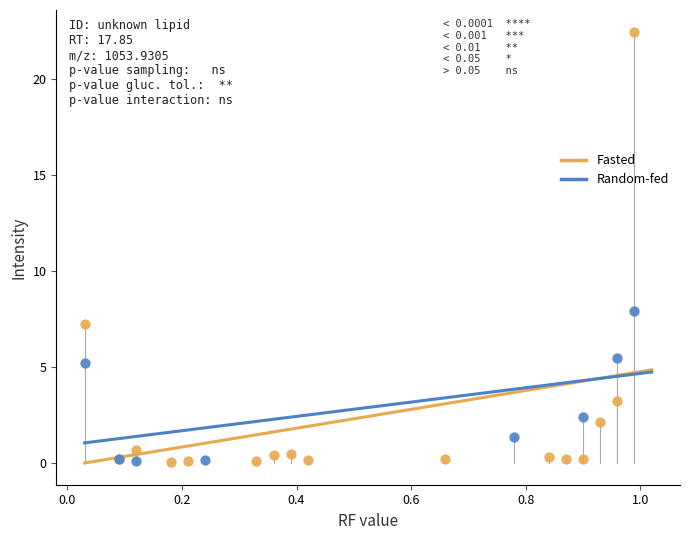

Which series has the widest spread of Y values?

Fasted